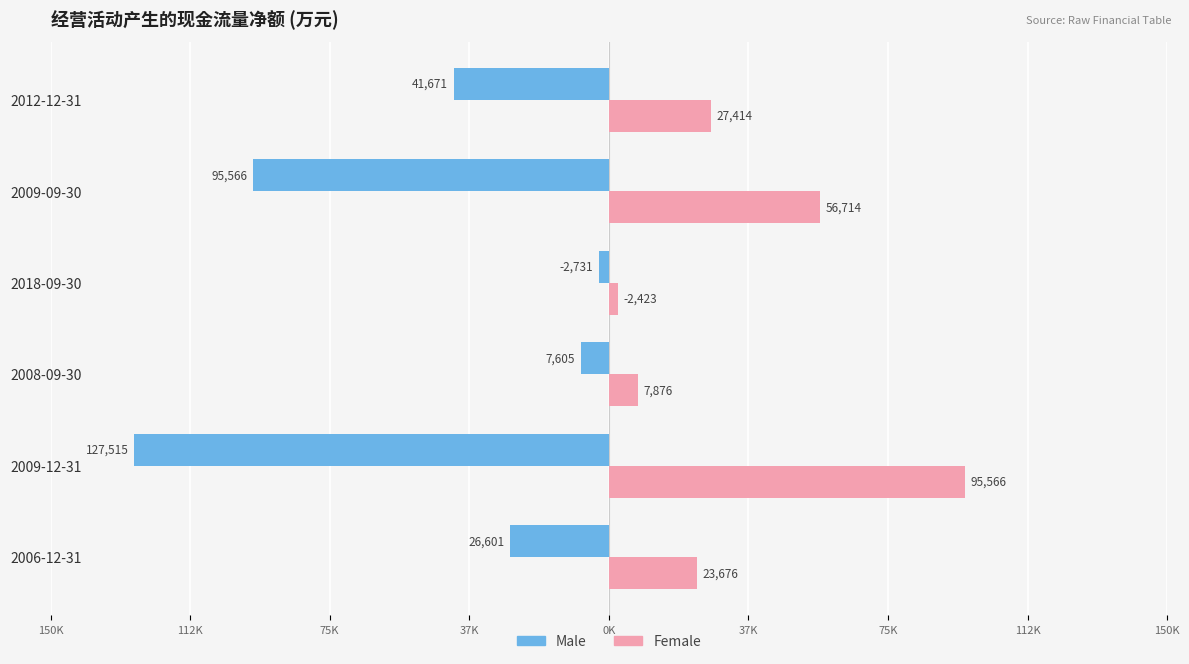

What are all the series names shown in the legend?

Male, Female